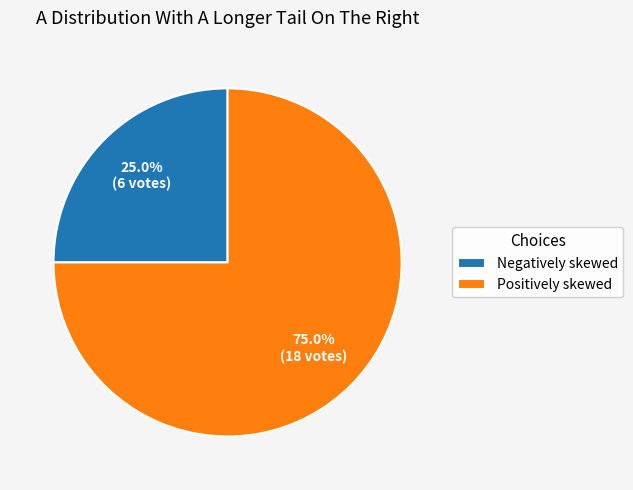

How many segments does this pie chart have?

2